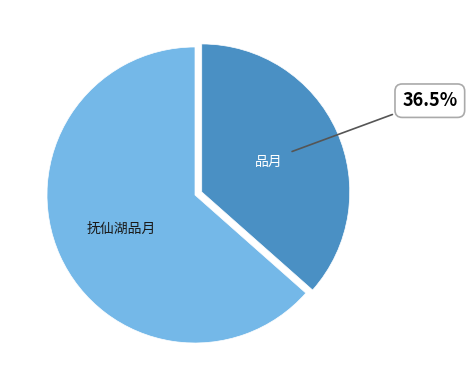

How many slices are in this pie chart?

2